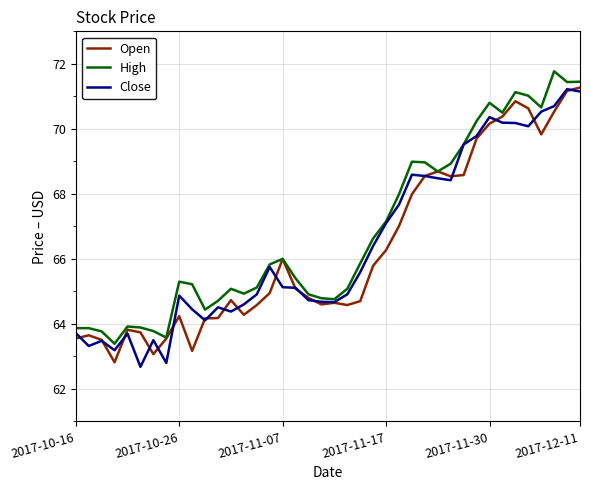

What is the maximum value for Open?

71.3